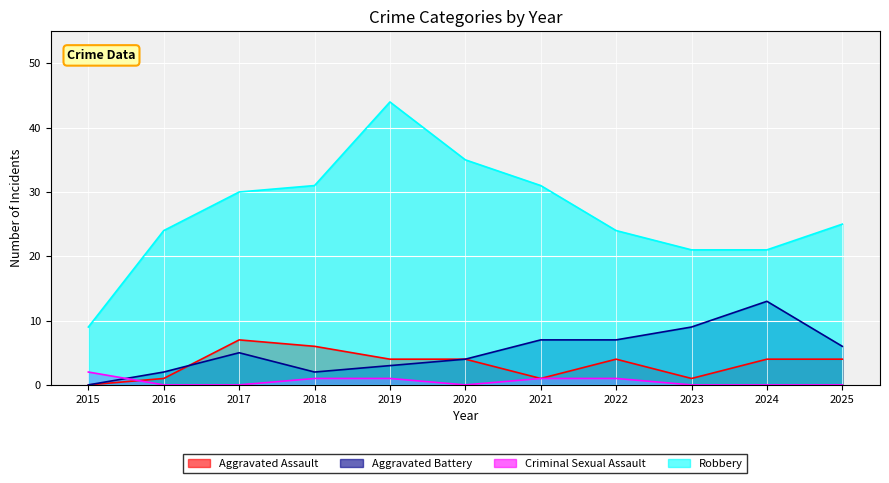

How many lines are shown in the chart?

4